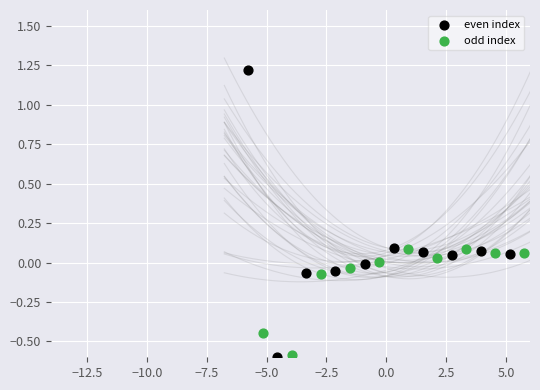

Which series contains the highest Y value?

even index